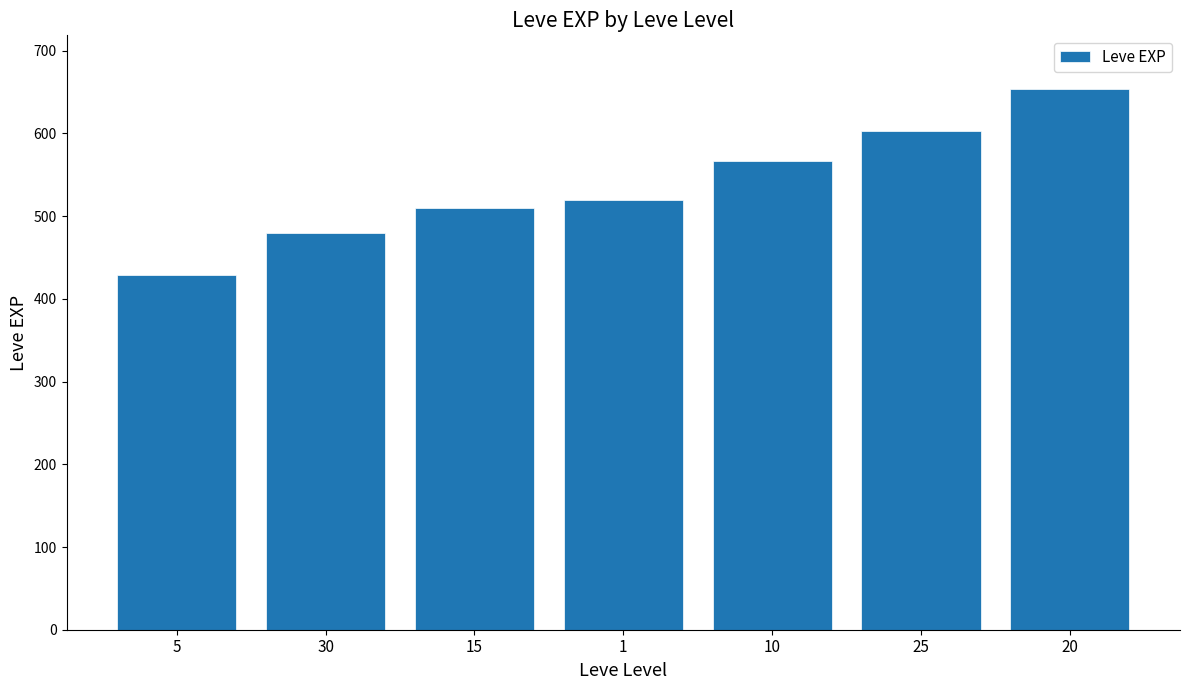

Approximately how many times larger is the value at 10 compared to 1?

1.1